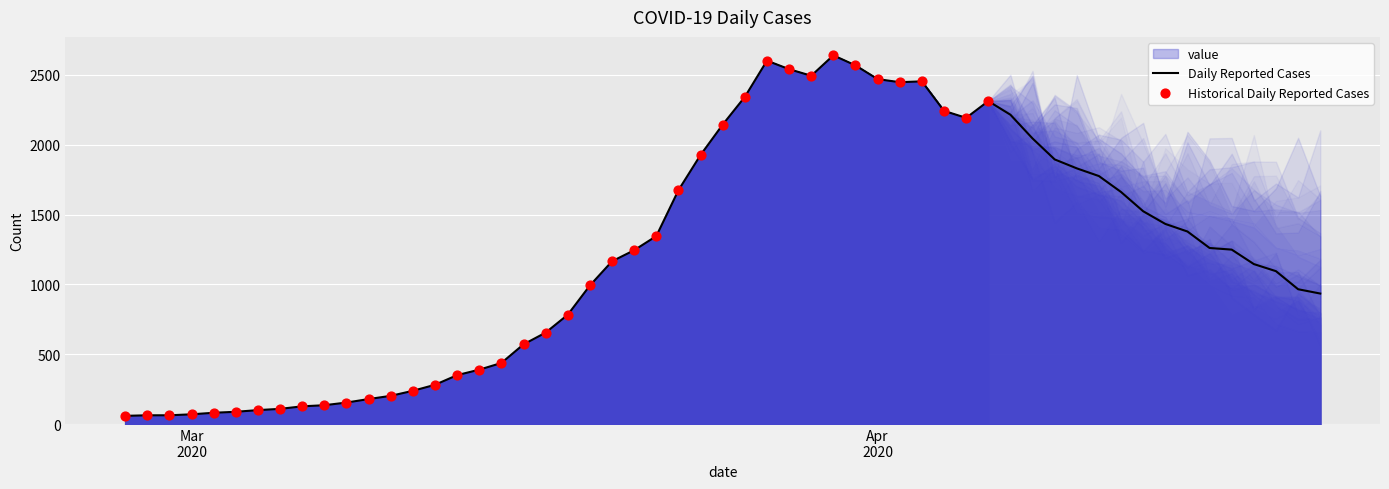

What is the lowest value of the Daily Reported Cases series?

61.0